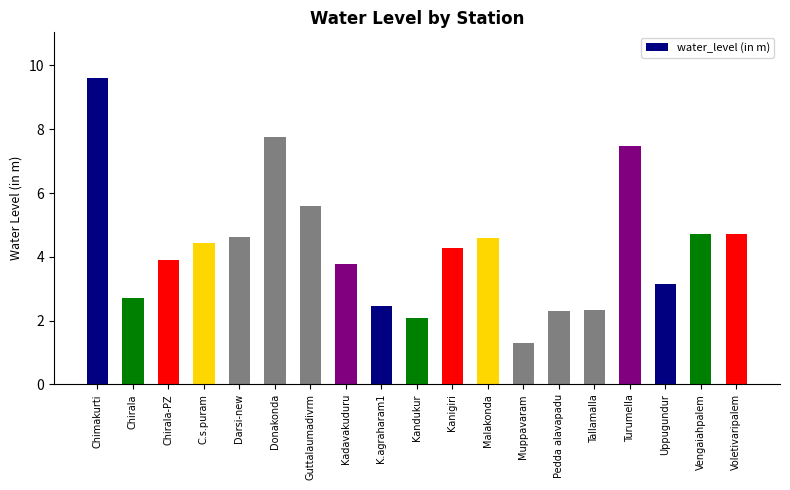

What is the sum of all values?

81.8